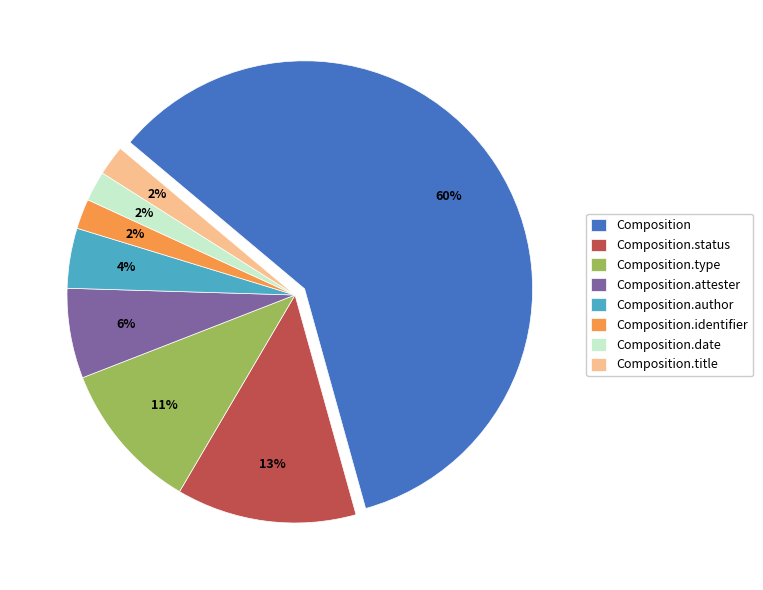

Is Composition the majority of the pie?

Yes